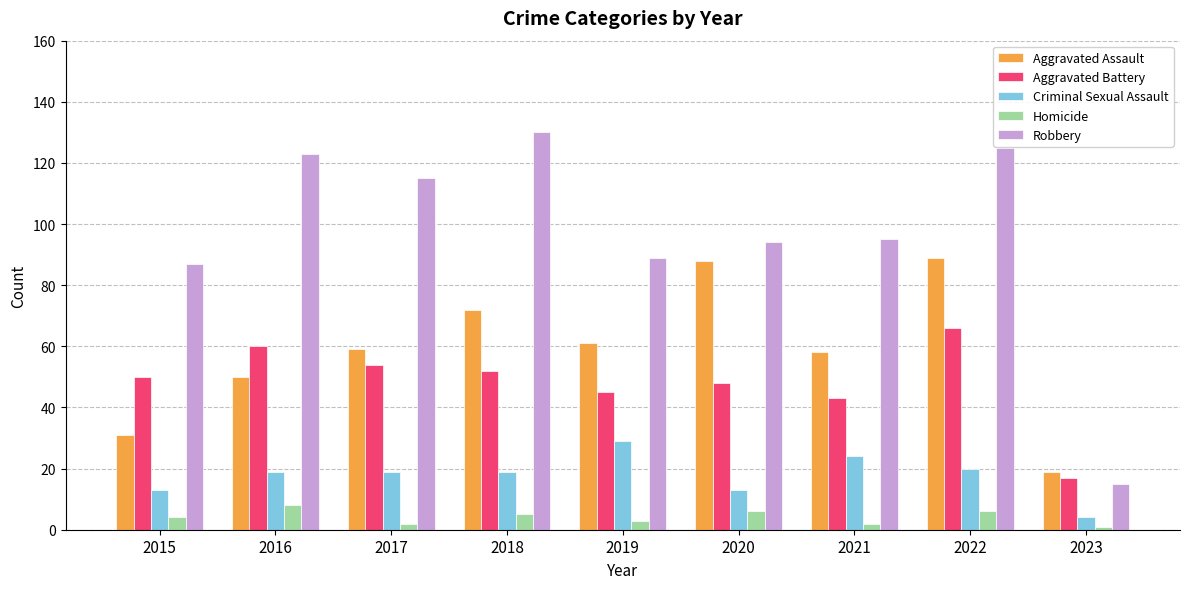

How many bars are there in each group?

5